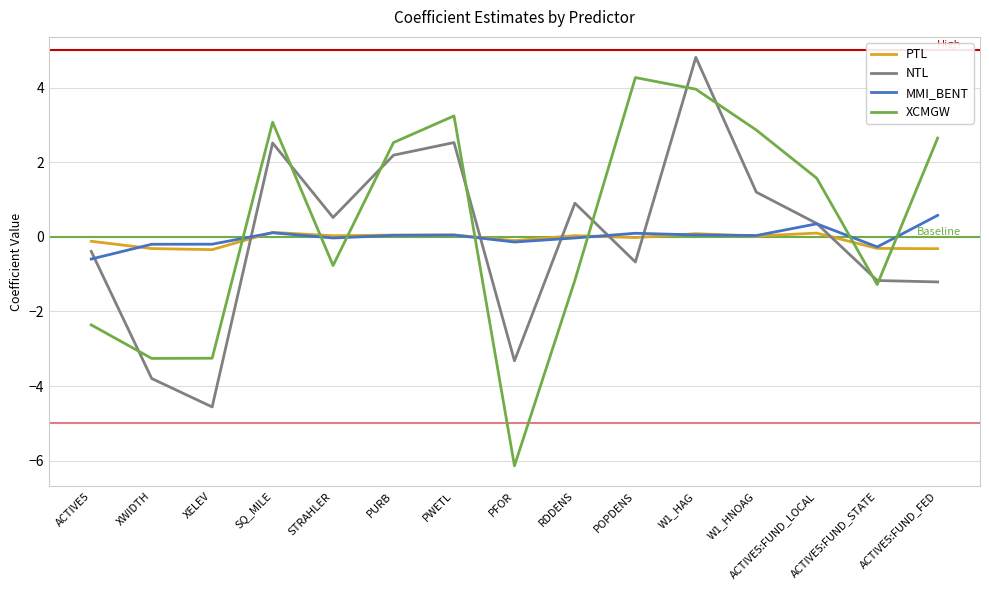

What is the highest value of the MMI_BENT series?

0.6